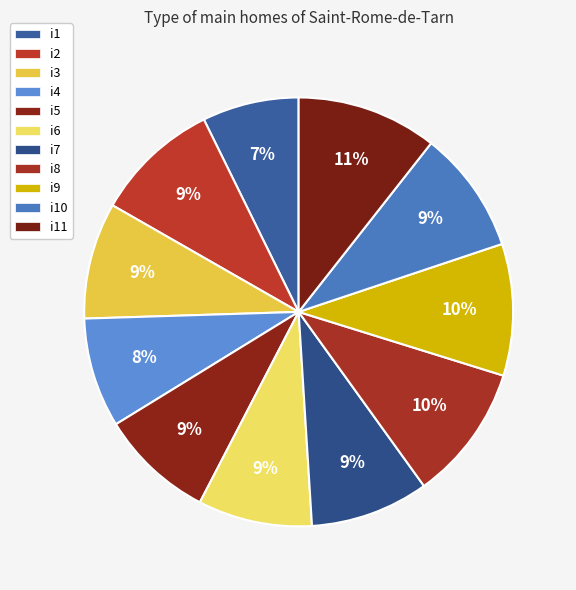

Combined, do i2 and i5 account for over 50%?

No